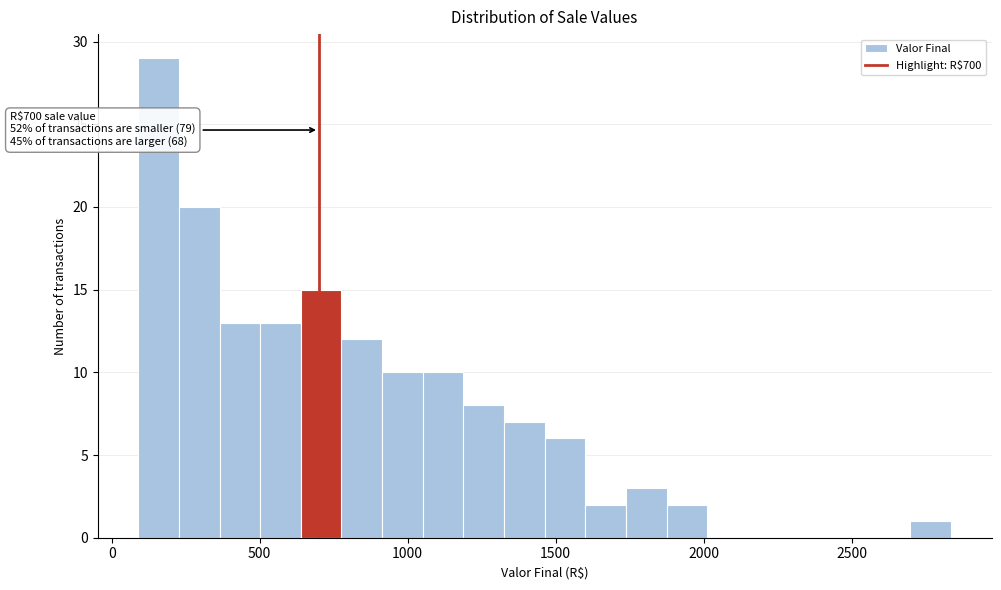

Around what value on the x-axis is the tallest bar? Give the approximate position of its centre, as read against the axis.

150